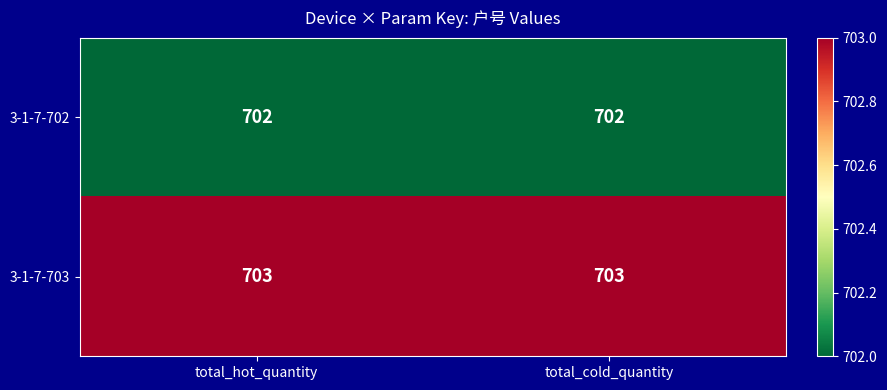

Count the number of data series in this chart.

2